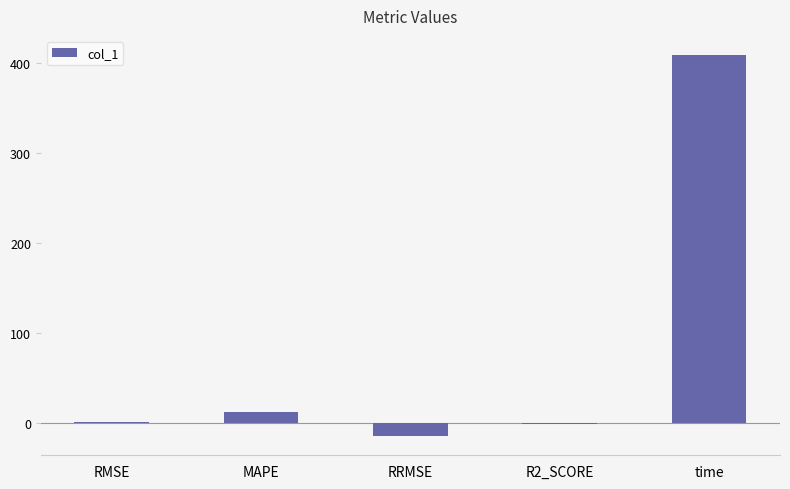

The chart shows a value of 13.0 at MAPE. True or false?

True